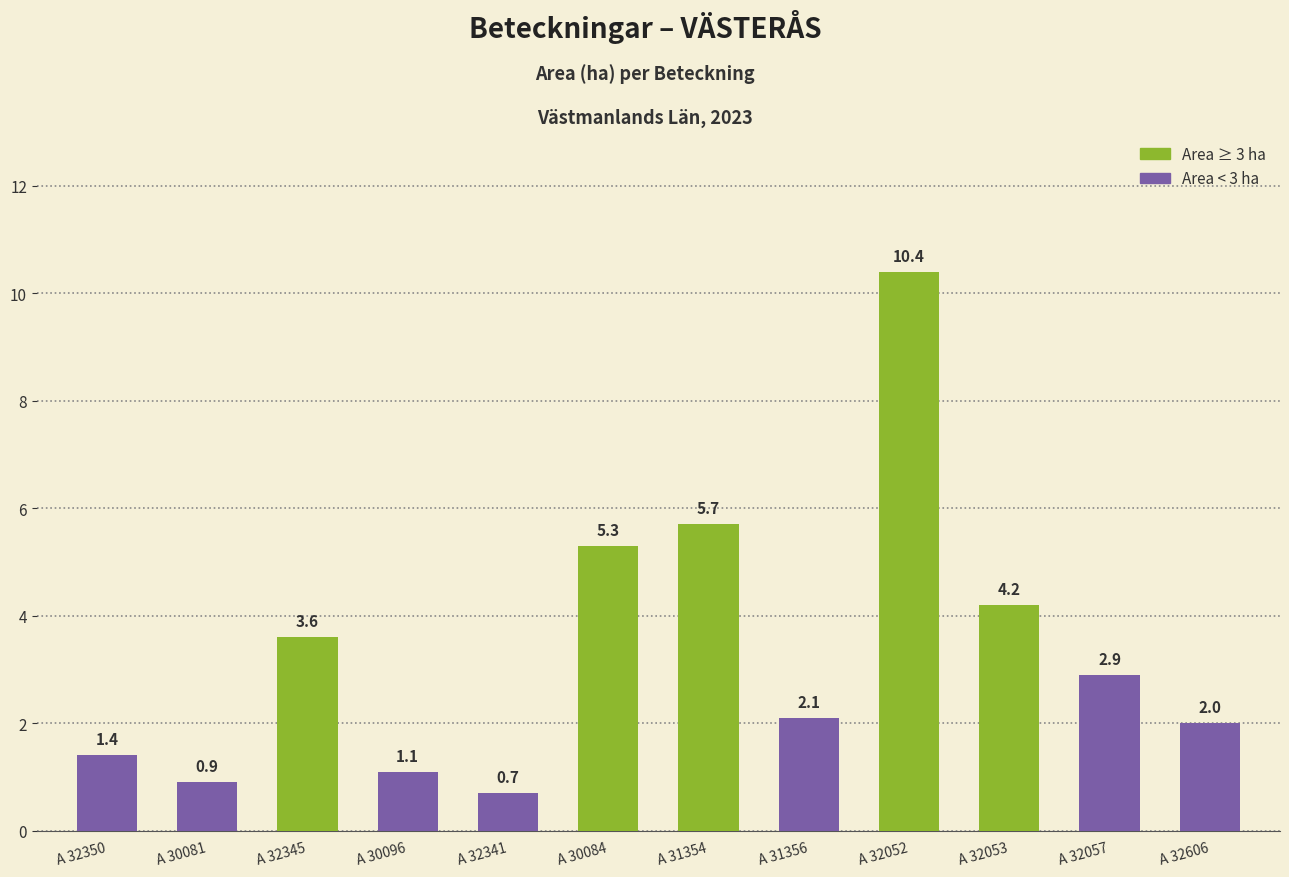

Rank the categories by value from lowest to highest.

A 32341, A 30081, A 30096, A 32350, A 32606, A 31356, A 32057, A 32345, A 32053, A 30084, A 31354, A 32052